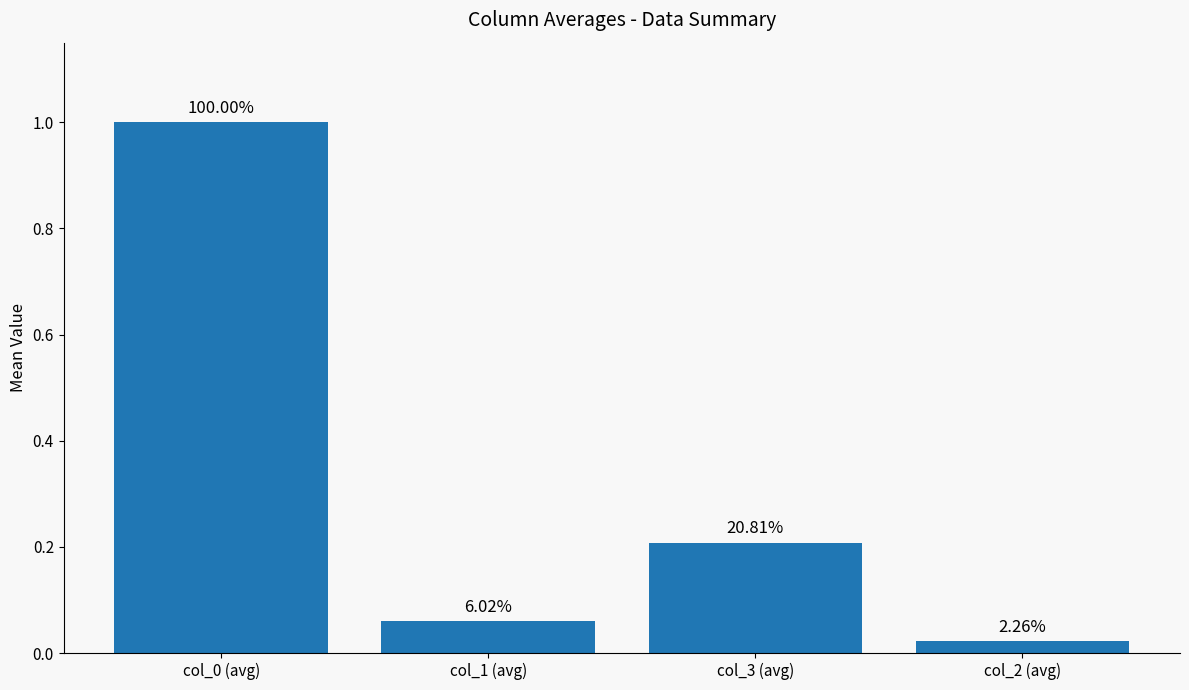

How many bars are there in total?

4